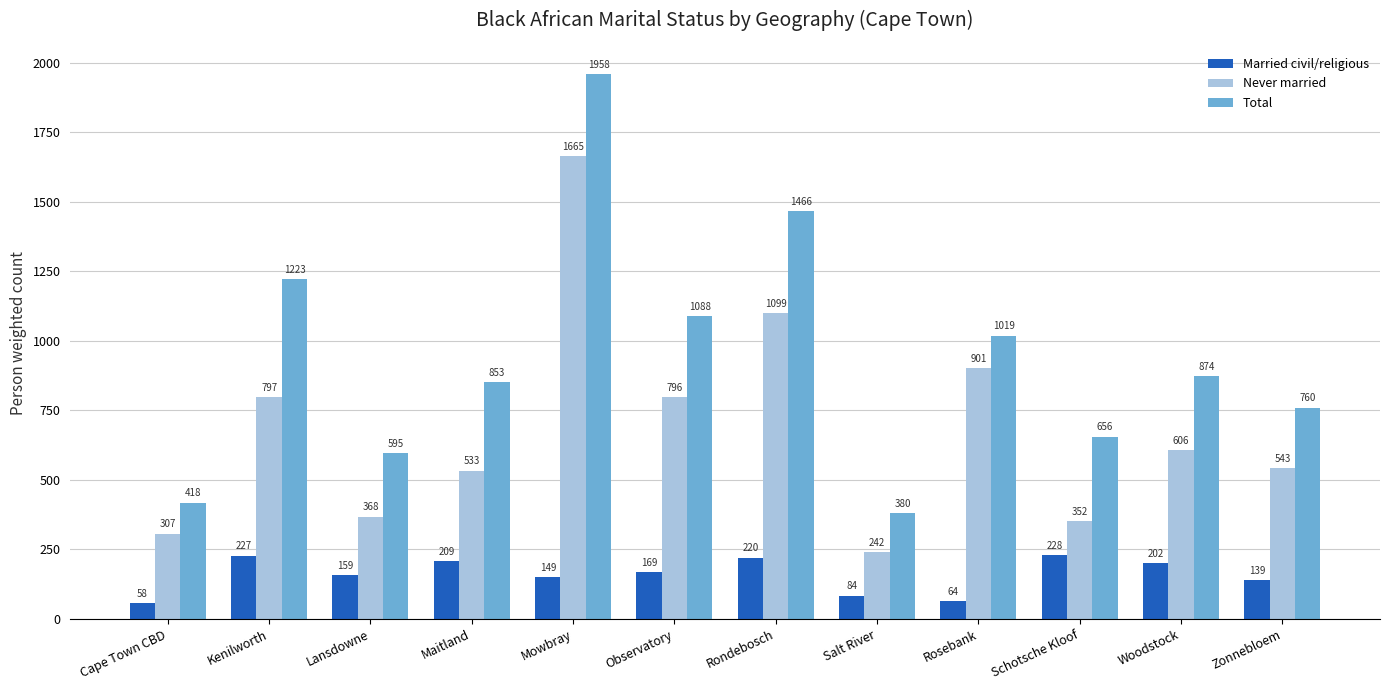

Which category has the highest value across all series?

Mowbray